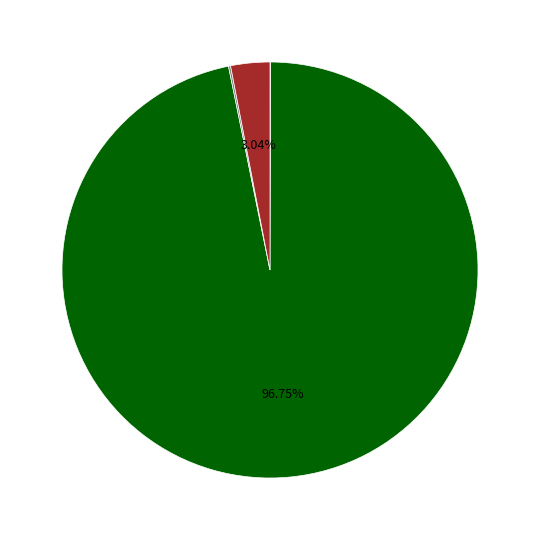

Is there any slice that represents more than half of the pie?

Yes